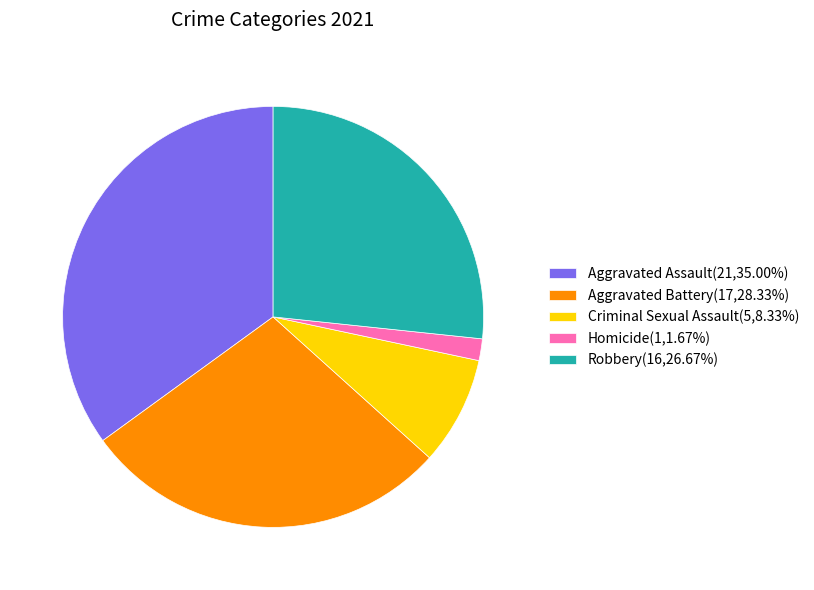

Do Aggravated Battery(17,28.33%) and Criminal Sexual Assault(5,8.33%) together represent more than half of the pie?

No